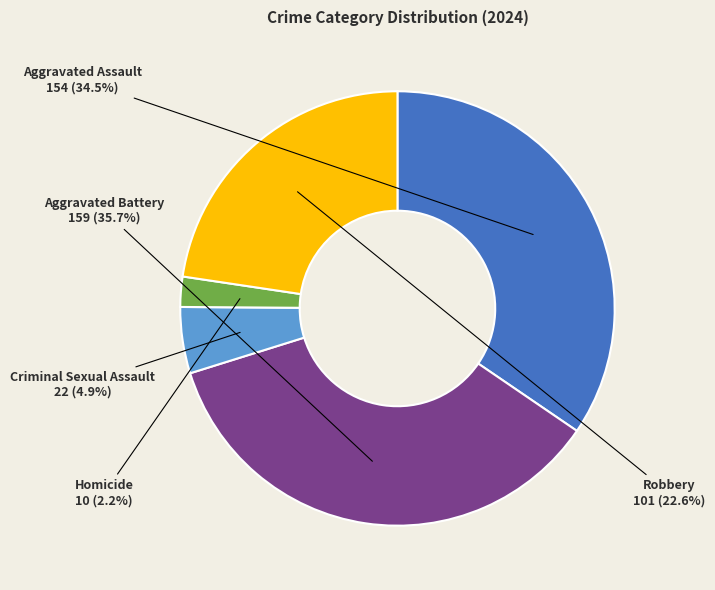

To the nearest percent, what percentage of the pie is Homicide?

2%